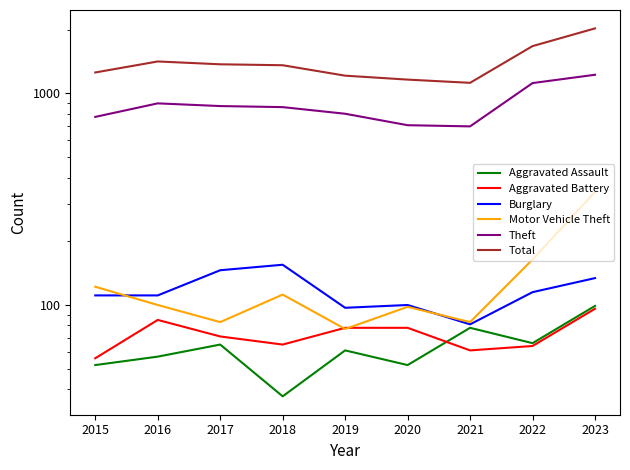

How many data points in Burglary are above 111?

4